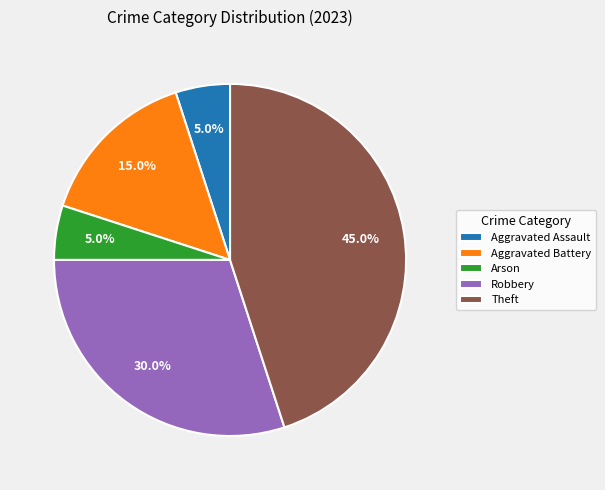

Which category has the biggest portion of the pie?

Theft